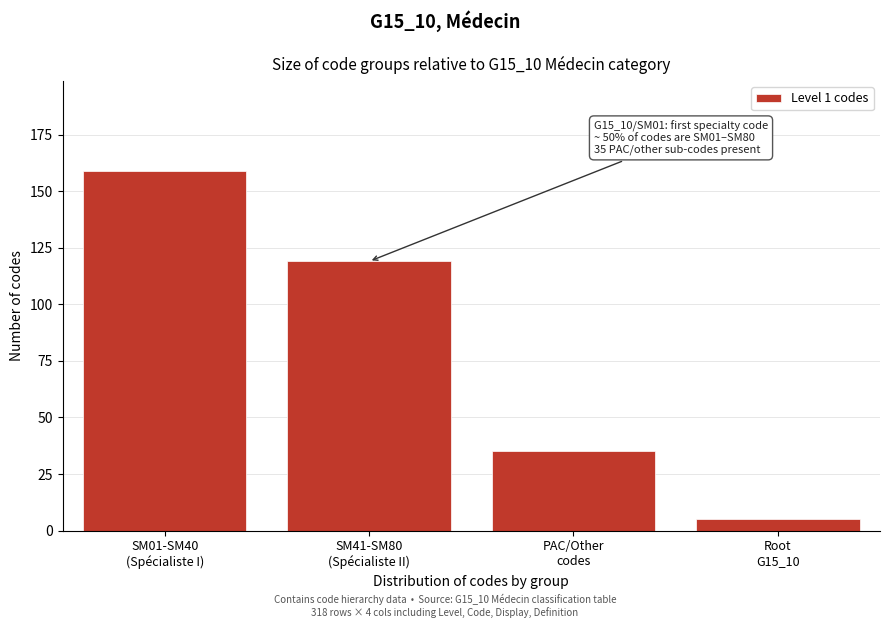

Reading left to right, extract all data points from this chart.

159	119	35	5